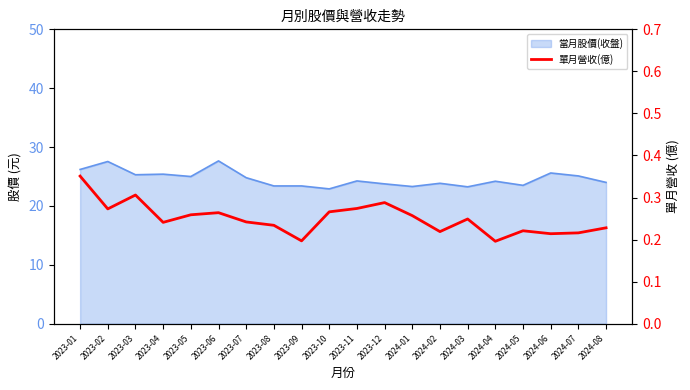

Does the chart have visible grid lines?

No